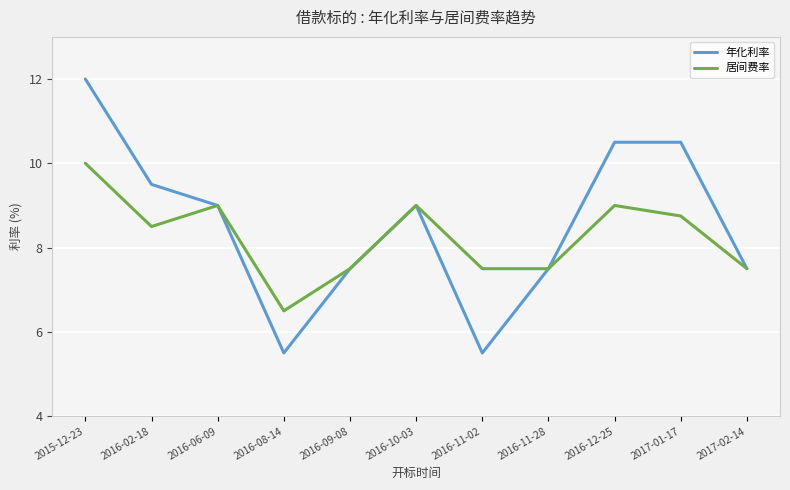

True or false: 居间费率 has a value of 4.7 at 2017-02-14.

False